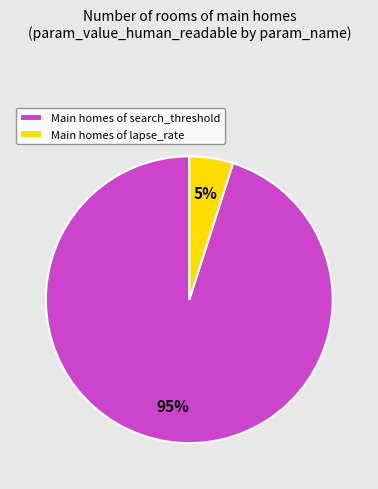

Which has a higher value, Main homes of search_threshold or Main homes of lapse_rate?

Main homes of search_threshold